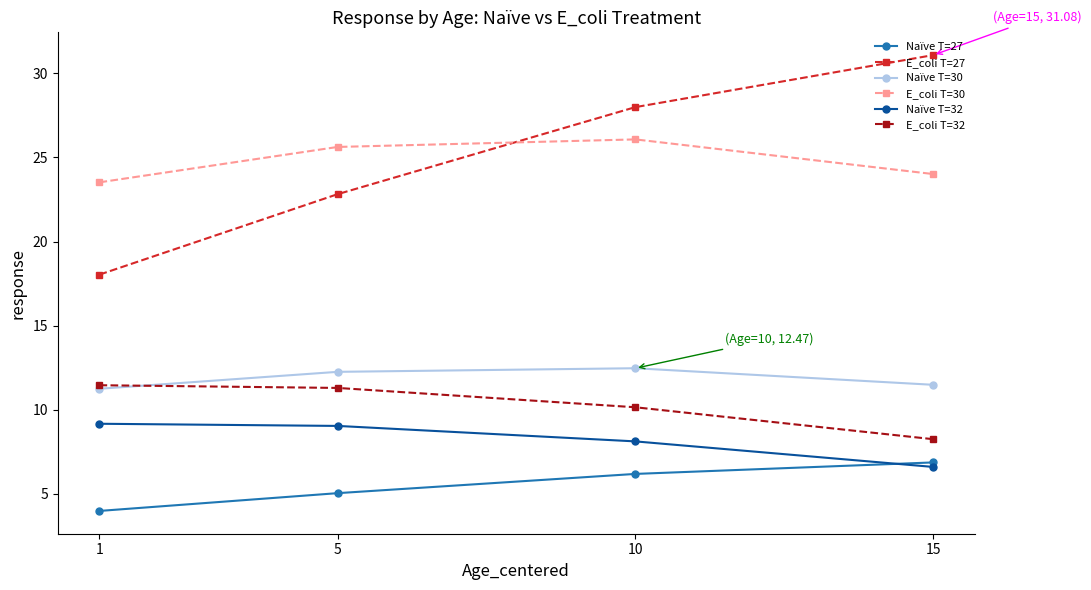

Is it true that Naïve T=30 equals 12.5 at 10?

True